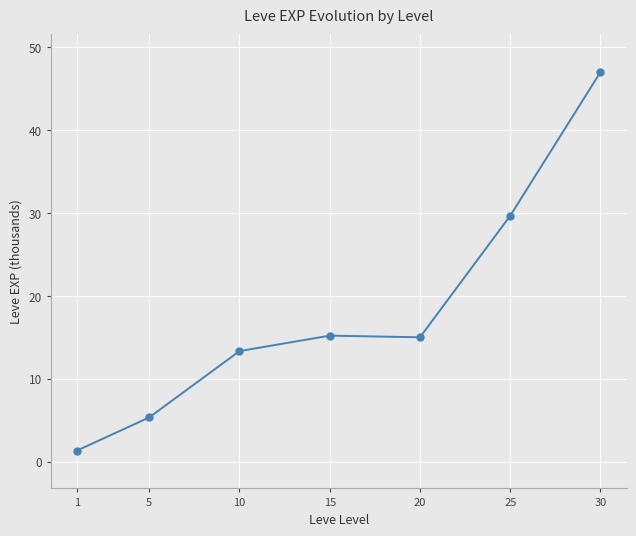

Read the value at 1.

1.3